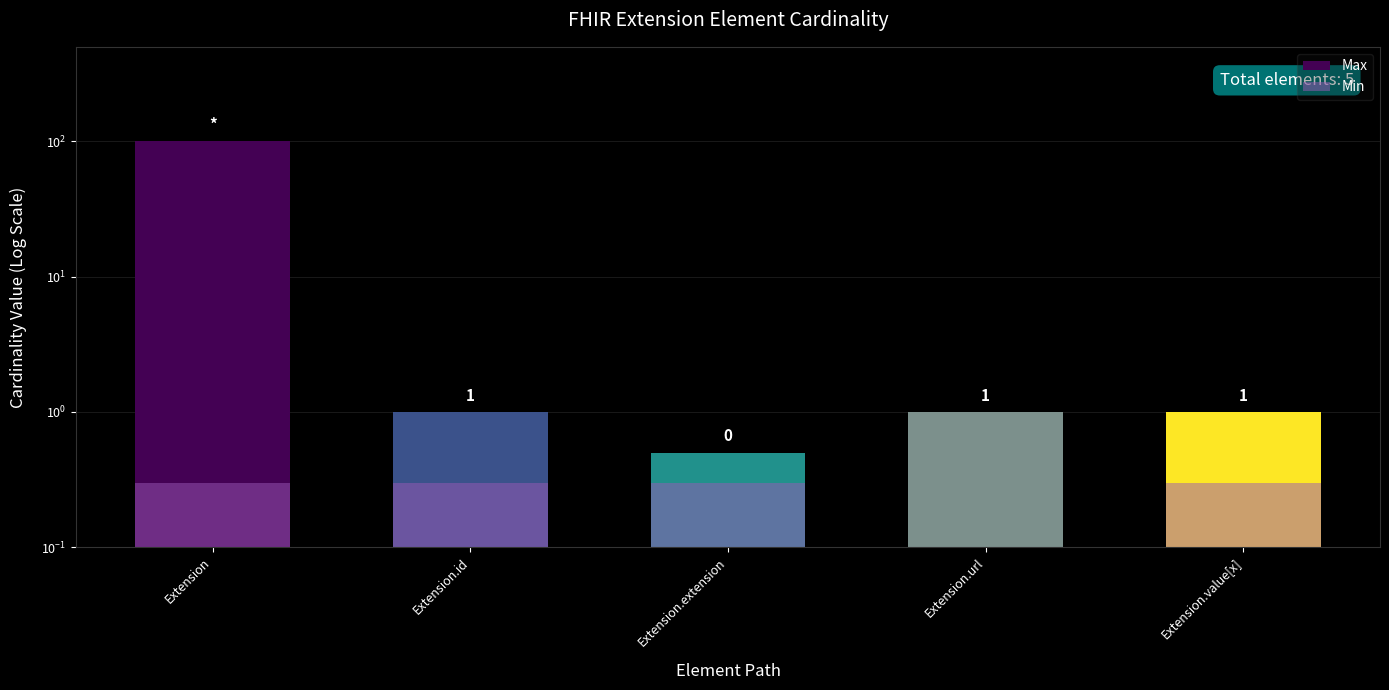

What is the maximum value for Max?

100.0